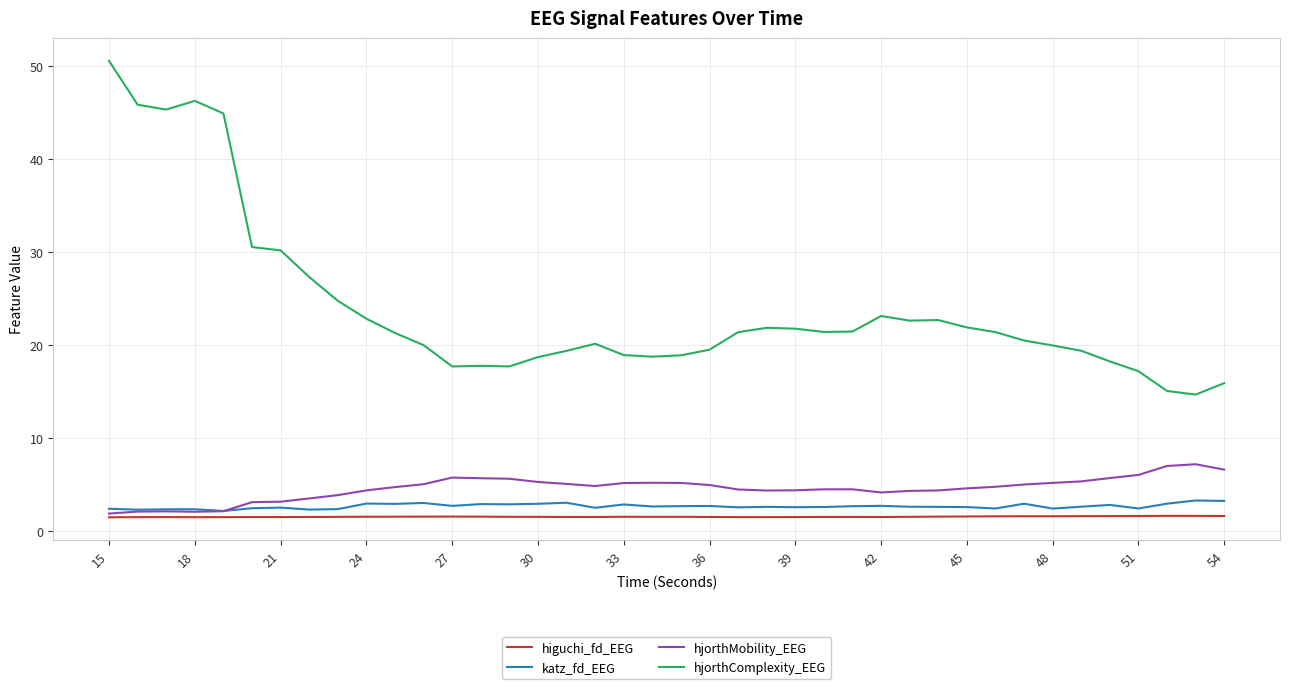

True or false: hjorthComplexity_EEG and hjorthMobility_EEG intersect in this chart.

False